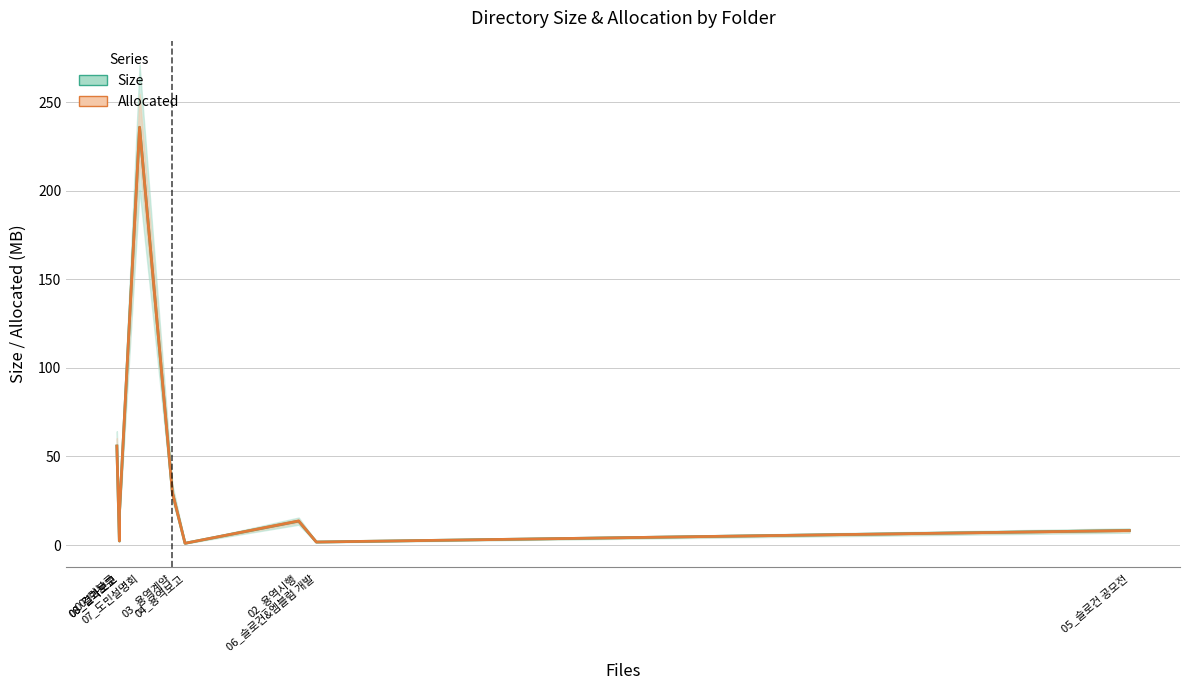

Is this an area chart (filled region under the line)?

No